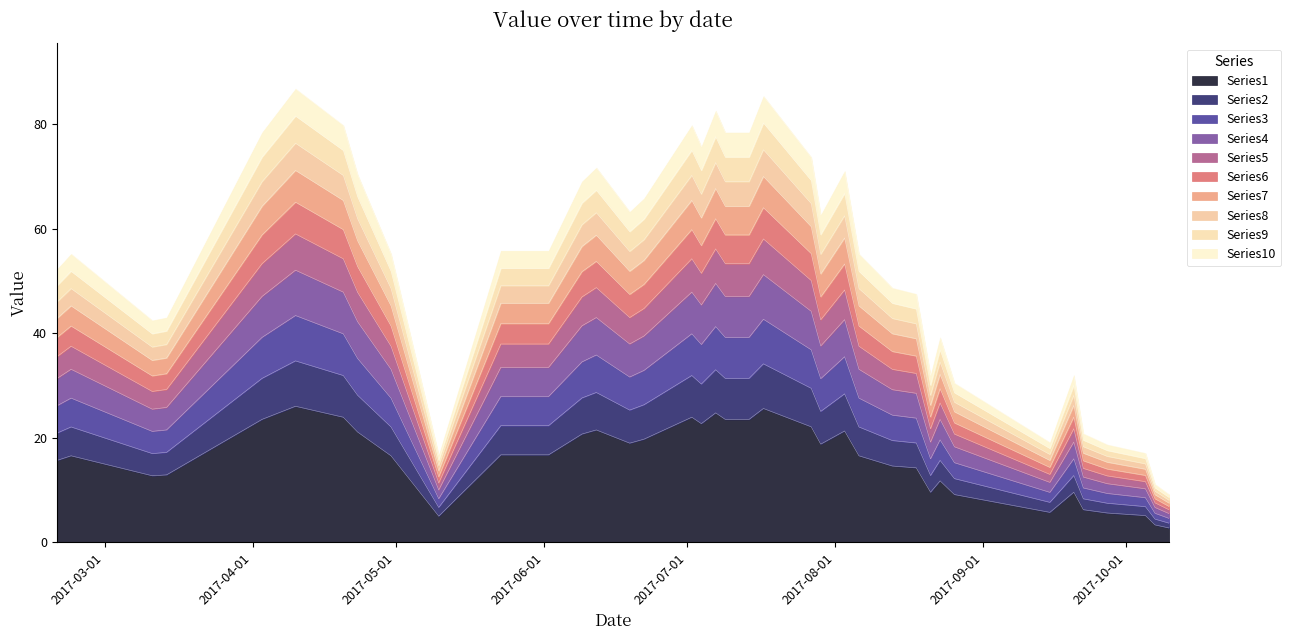

What is the sum of all values?

649.5